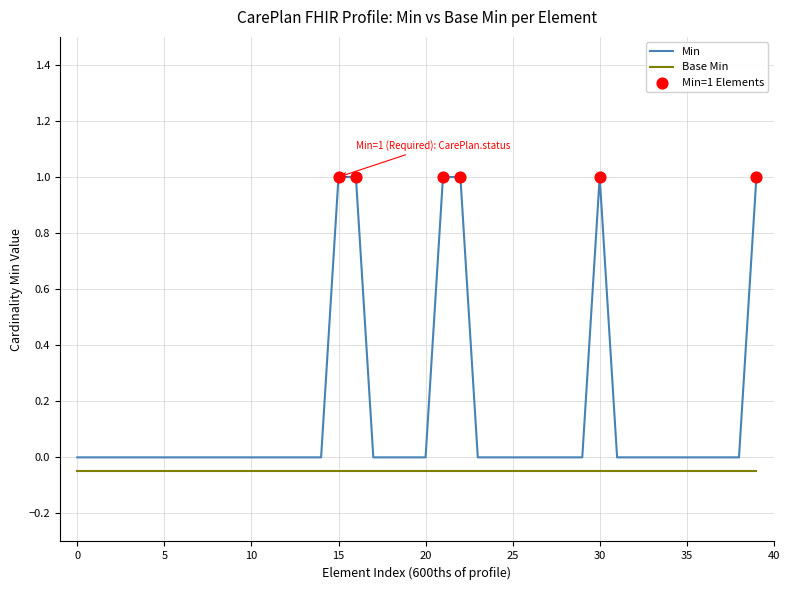

Which series has the widest spread of values?

Min